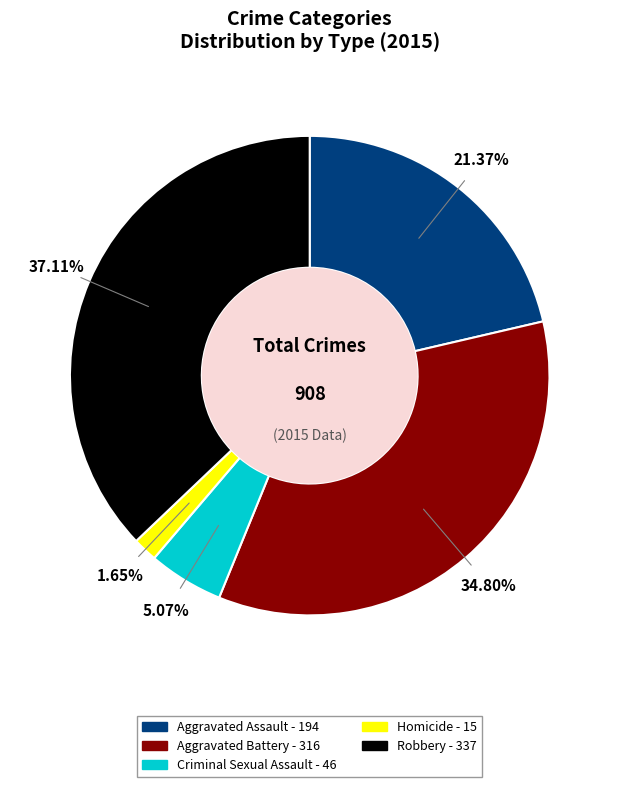

How many segments does this pie chart have?

5